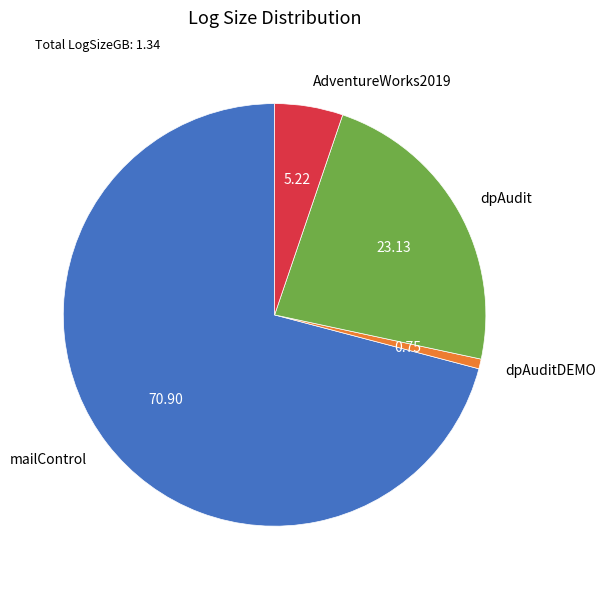

Does dpAudit account for over 50% of the chart?

No